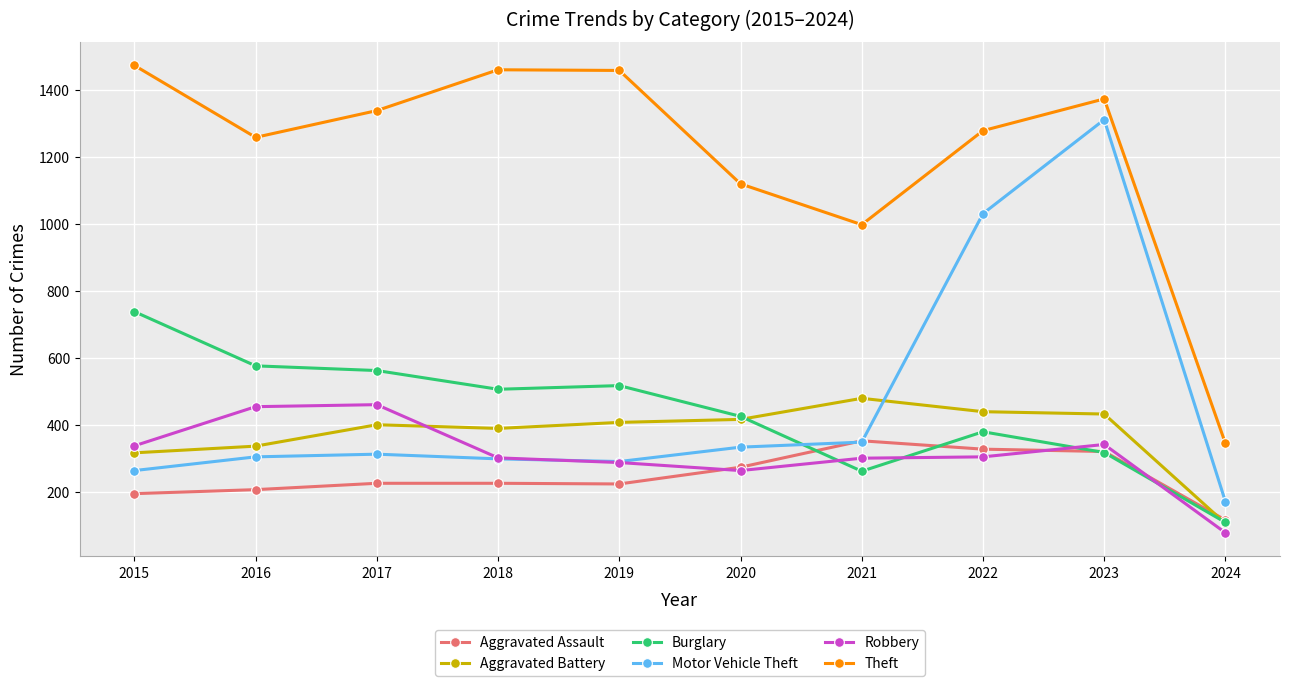

What is the maximum value for Theft?

1474